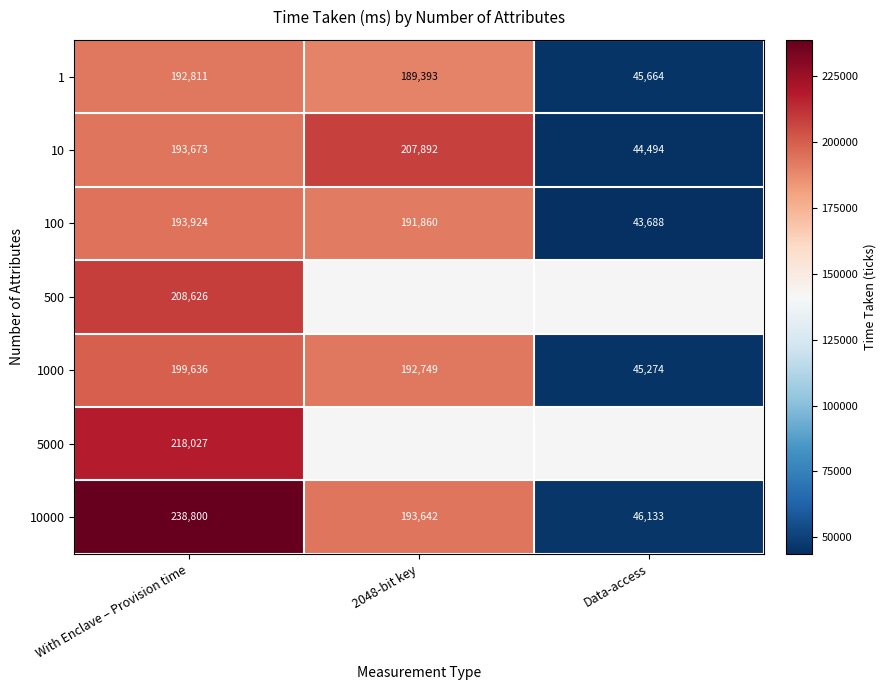

What is the difference between the maximum and minimum values in the 100 series?

150236